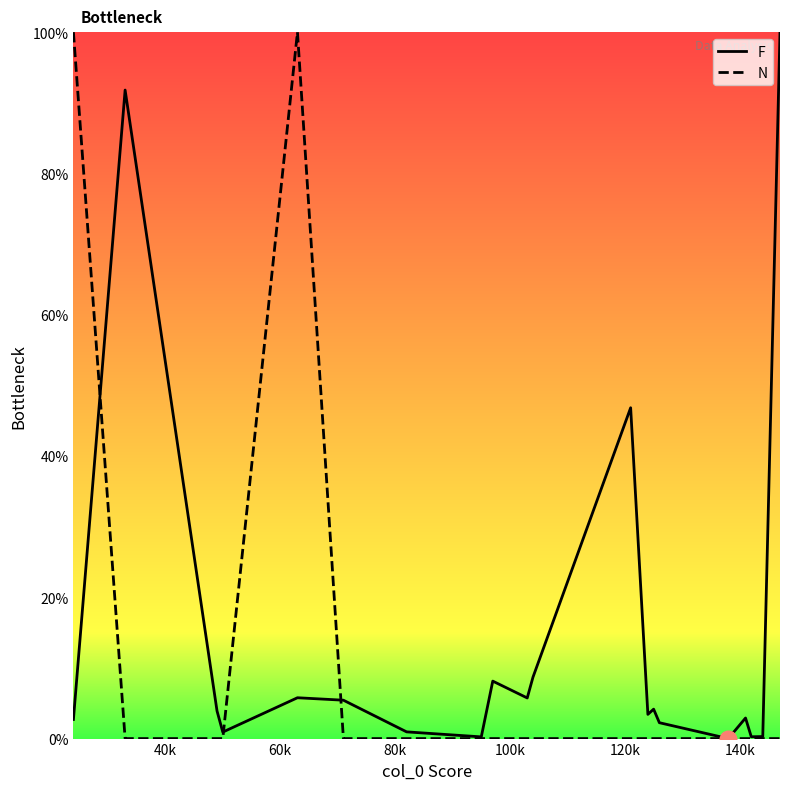

Rank the series by their average value, from lowest to highest.

N, F